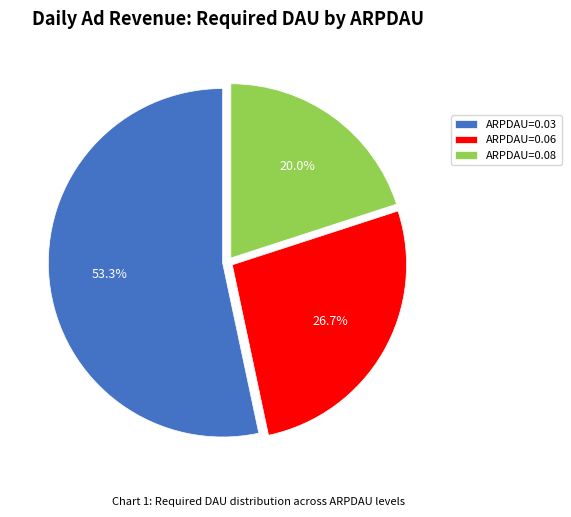

To the nearest percent, what is the average slice percentage?

33%